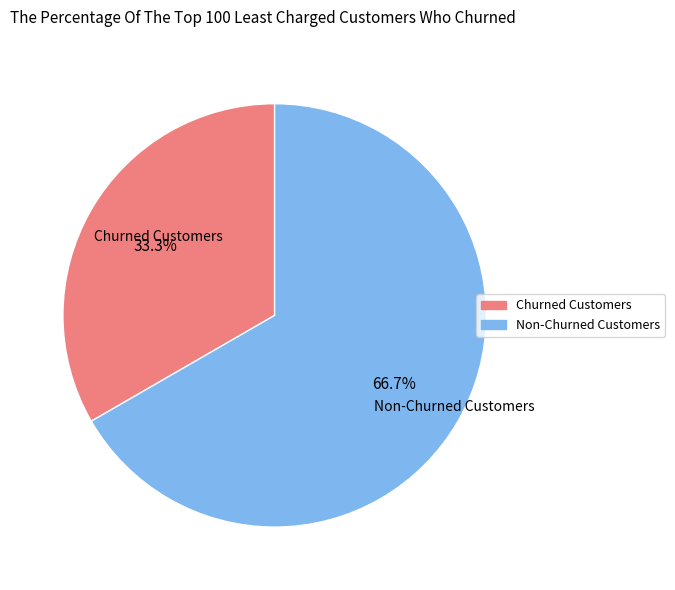

What portion of the pie excludes Churned Customers?

66.7%